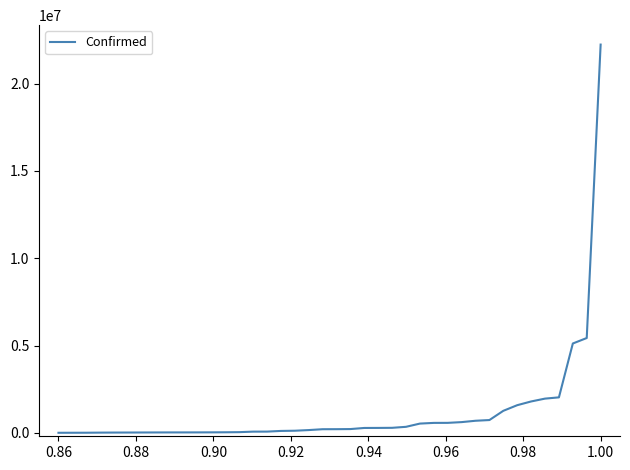

Does the chart display data point markers on the line(s)?

No